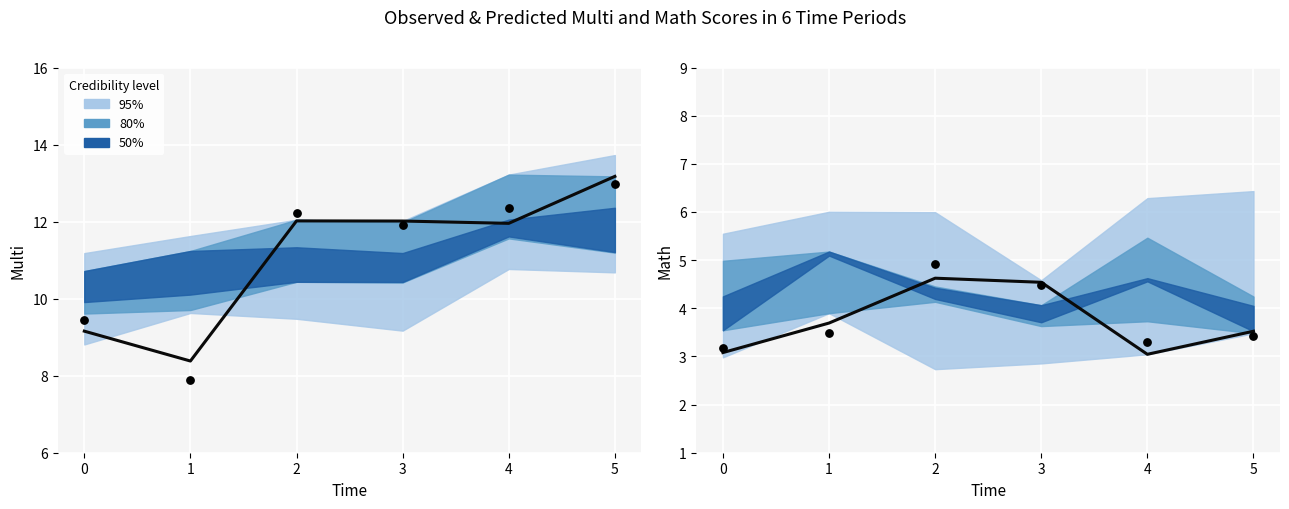

Which series contains the lowest Y value?

Predicted mean